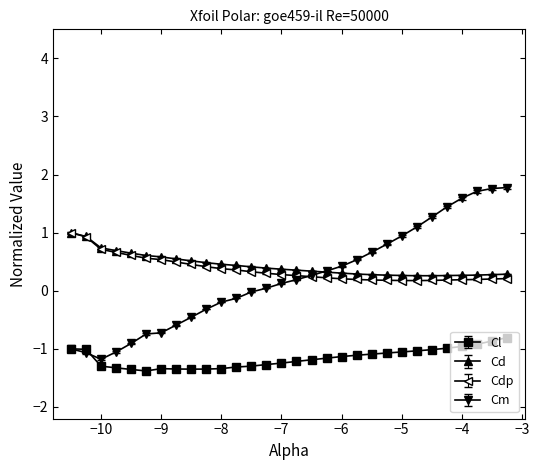

Does the chart have visible grid lines?

No